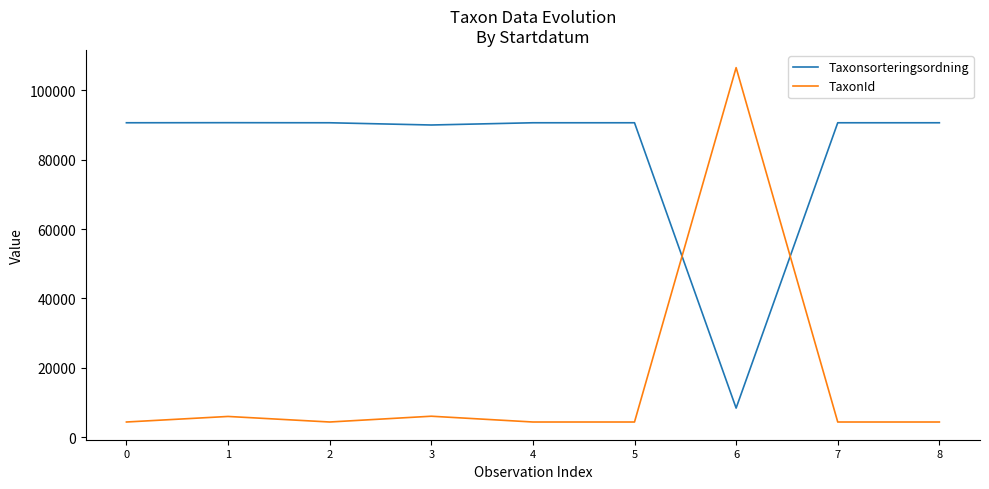

What is the minimum value for TaxonId?

4364